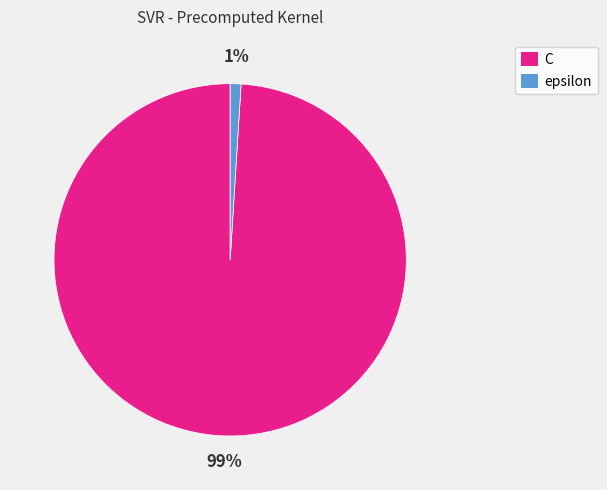

Combined, do C and epsilon account for over 50%?

Yes